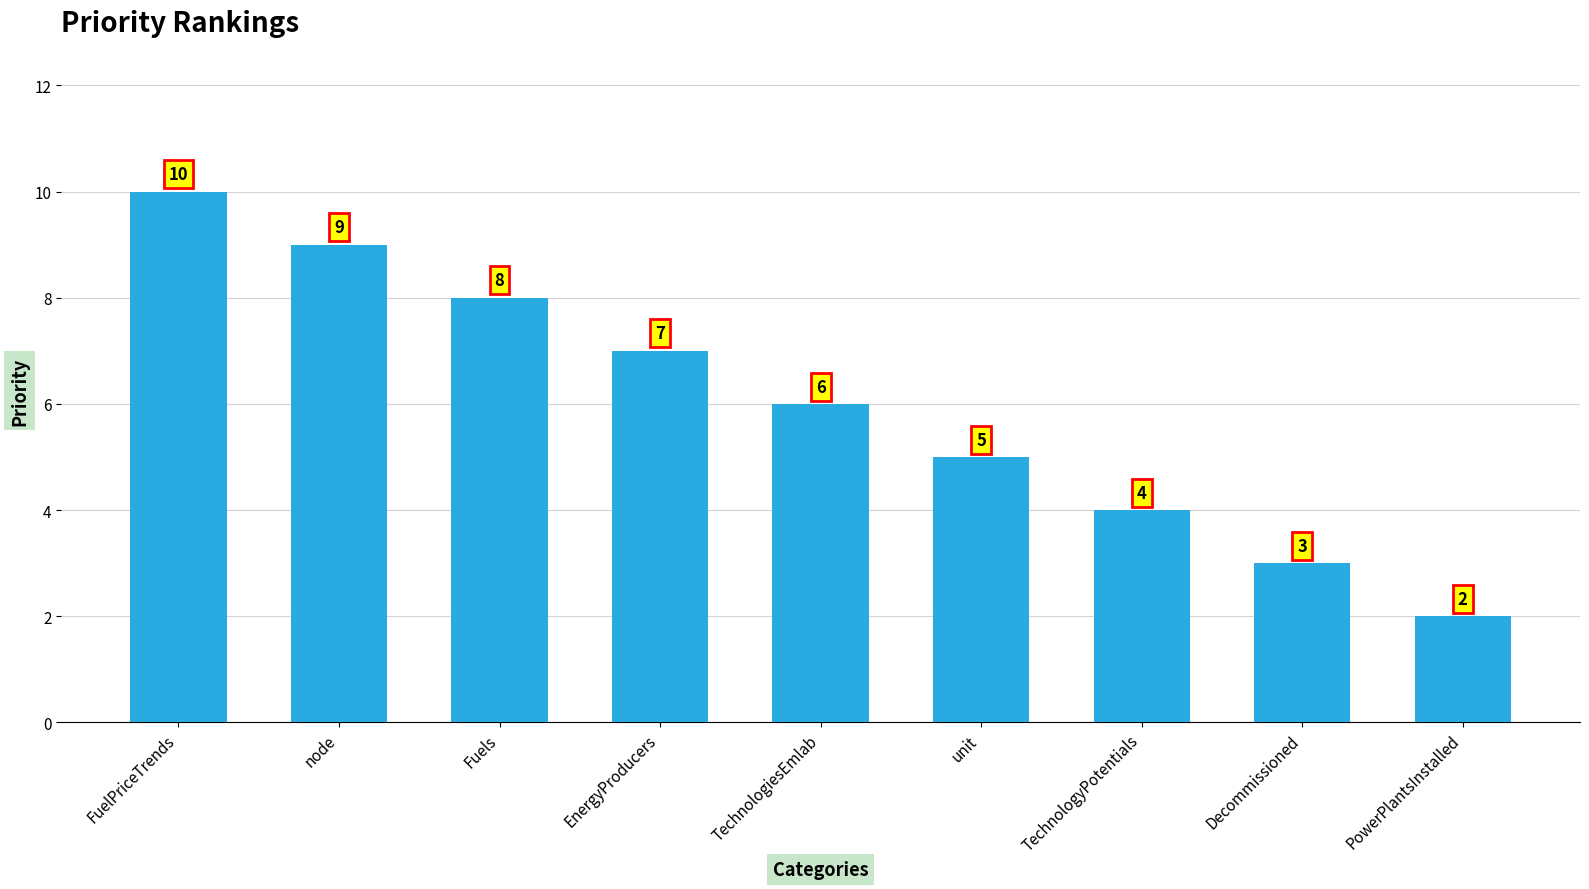

What is the label of the 7th bar from the right?

Fuels